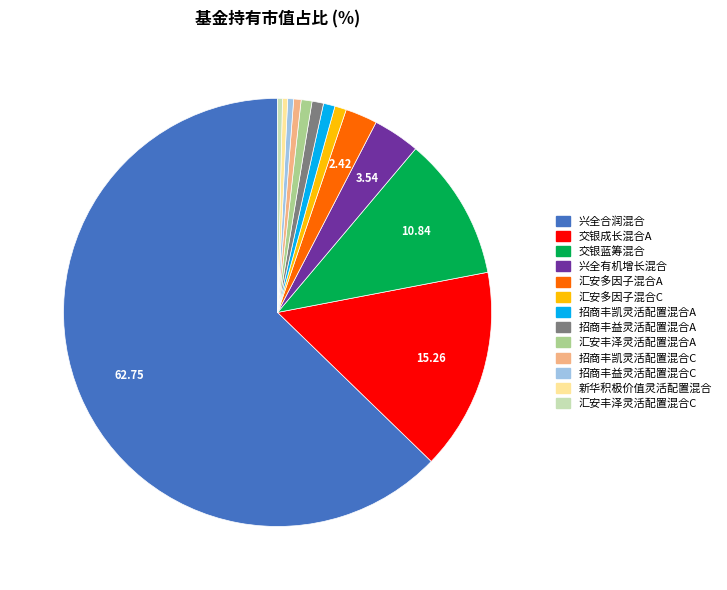

Which category has the biggest portion of the pie?

兴全合润混合